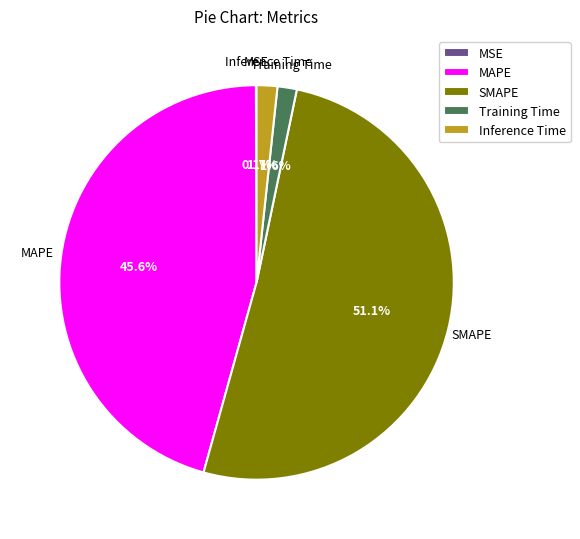

Does Inference Time represent more than half of the total?

No